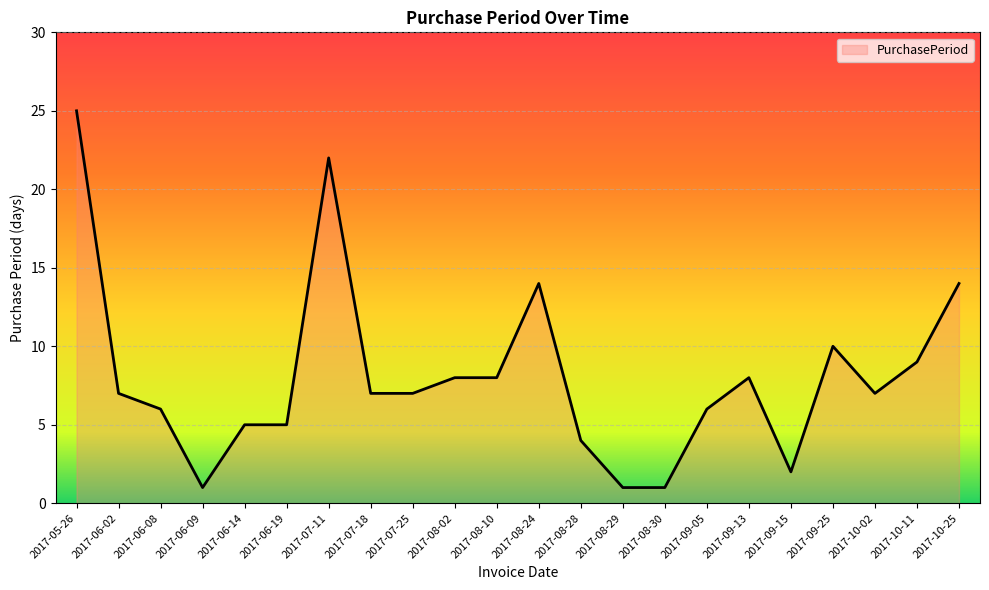

Does the chart display data point markers on the line(s)?

No